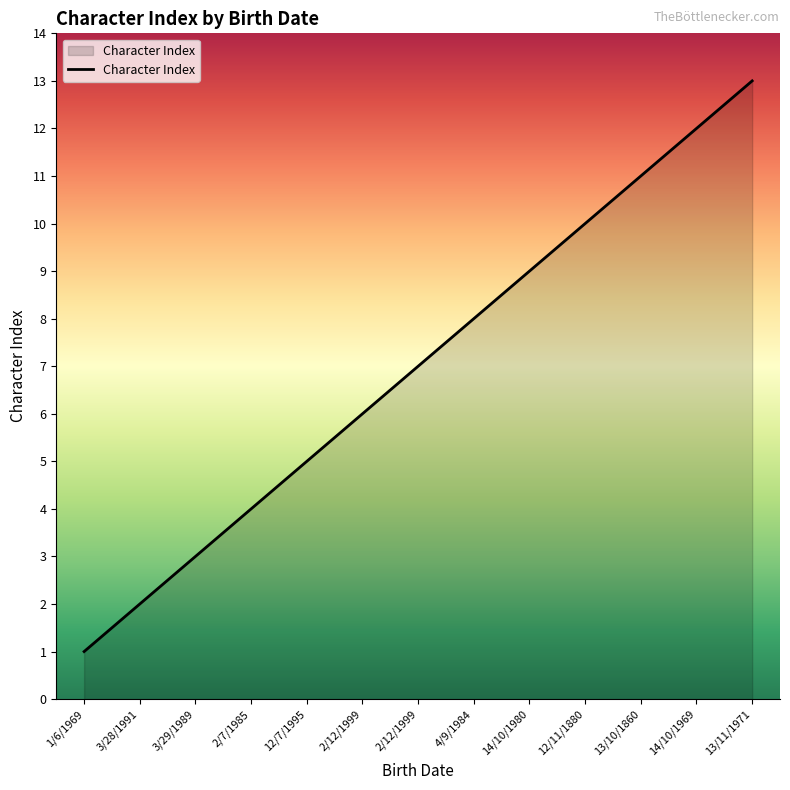

List the labels in order of value, largest first.

13/11/1971, 14/10/1969, 13/10/1860, 12/11/1880, 14/10/1980, 4/9/1984, 2/12/1999, 2/12/1999, 12/7/1995, 2/7/1985, 3/29/1989, 3/28/1991, 1/6/1969